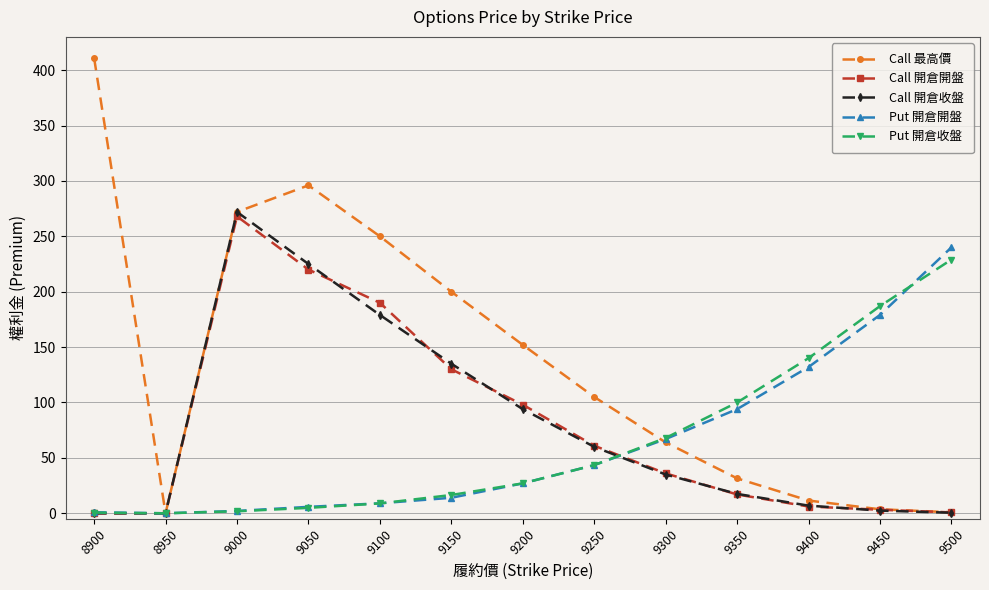

Is it true that Put 開倉開盤 equals 345.9 at 9500?

False